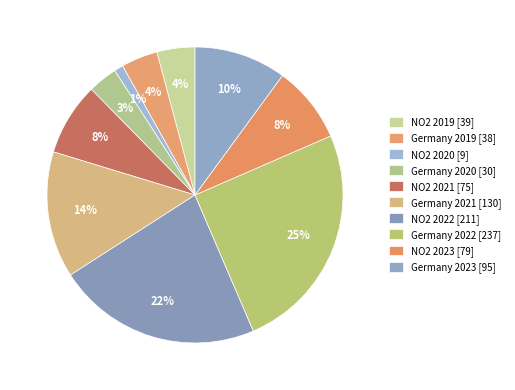

What percentage is the Germany 2022 slice, to the nearest percent?

25%